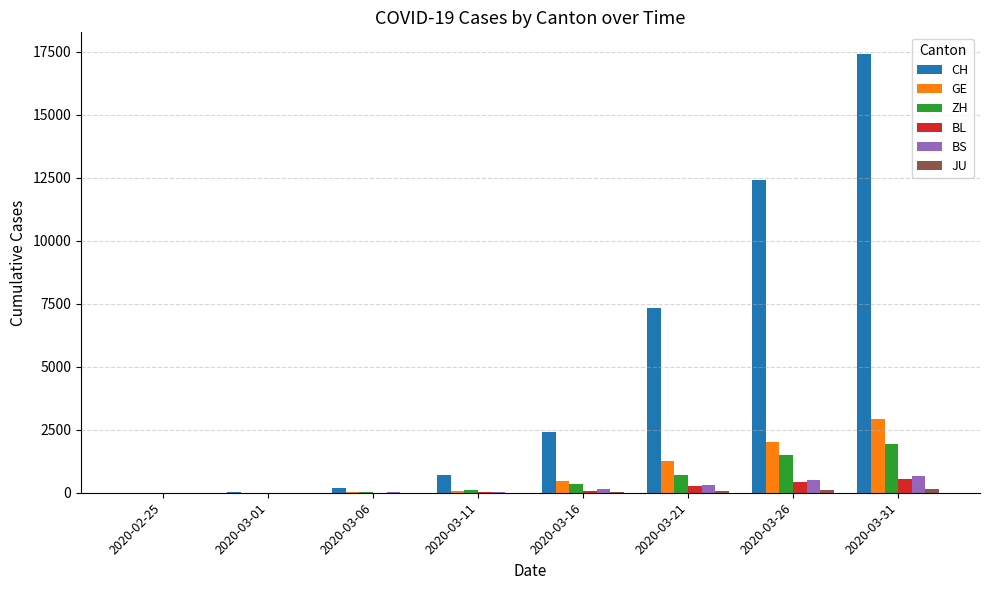

Between 2020-03-01 and 2020-03-11, which series saw the biggest shift?

CH